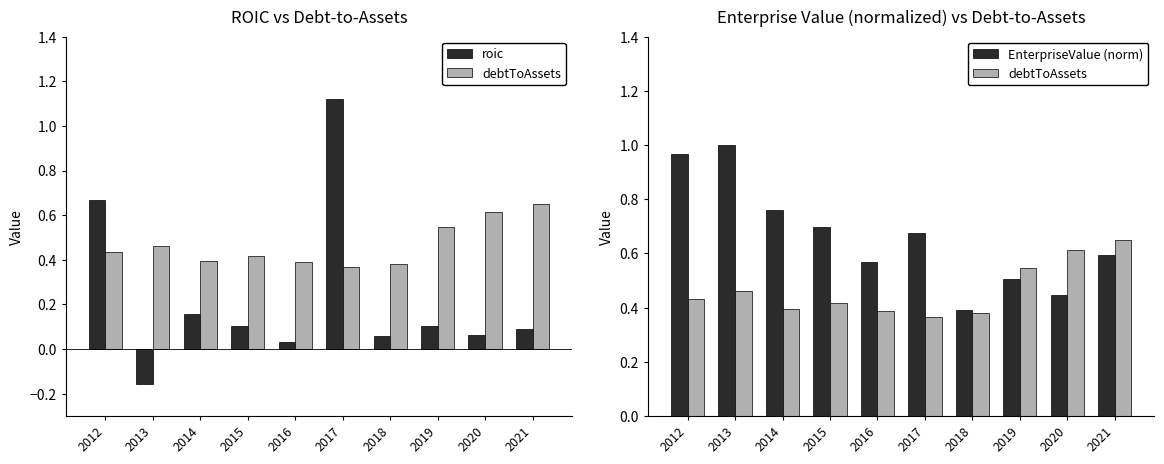

At how many categories does at least one series exceed 0?

10